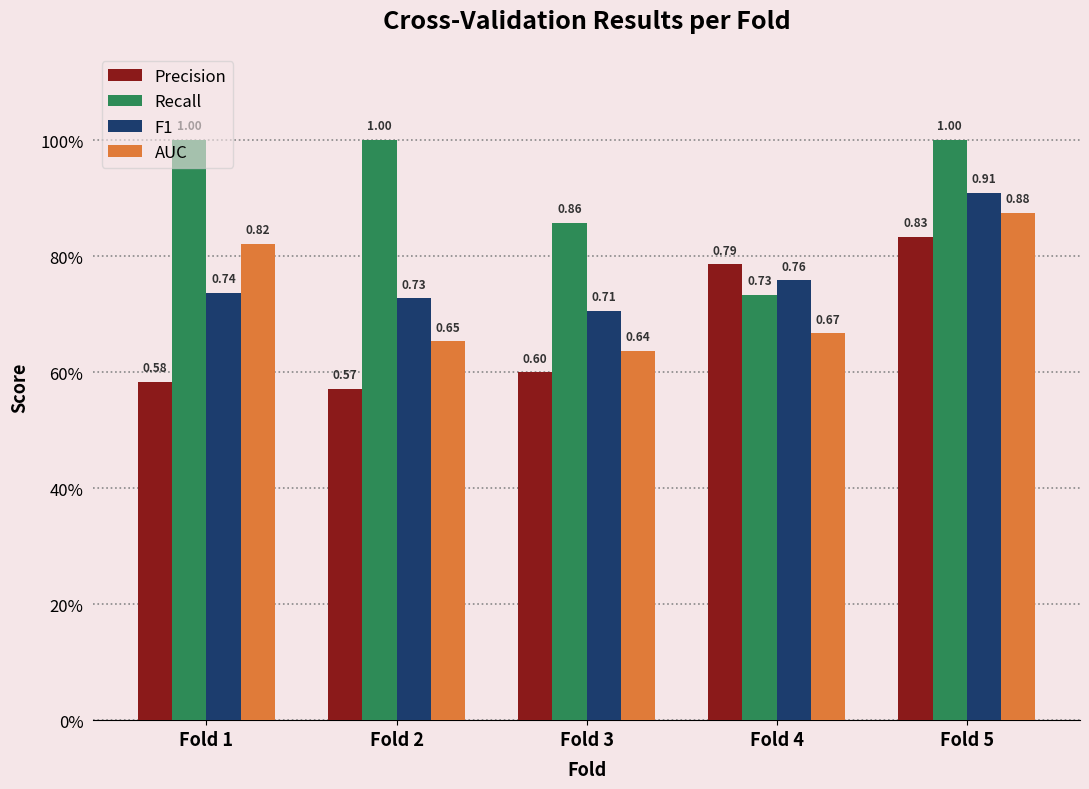

Reading left to right, extract all data points from this chart.

Precision: Fold 1=0.6	Fold 2=0.6	Fold 3=0.6	Fold 4=0.8	Fold 5=0.8
Recall: Fold 1=1.0	Fold 2=1.0	Fold 3=0.9	Fold 4=0.7	Fold 5=1.0
F1: Fold 1=0.7	Fold 2=0.7	Fold 3=0.7	Fold 4=0.8	Fold 5=0.9
AUC: Fold 1=0.8	Fold 2=0.7	Fold 3=0.6	Fold 4=0.7	Fold 5=0.9